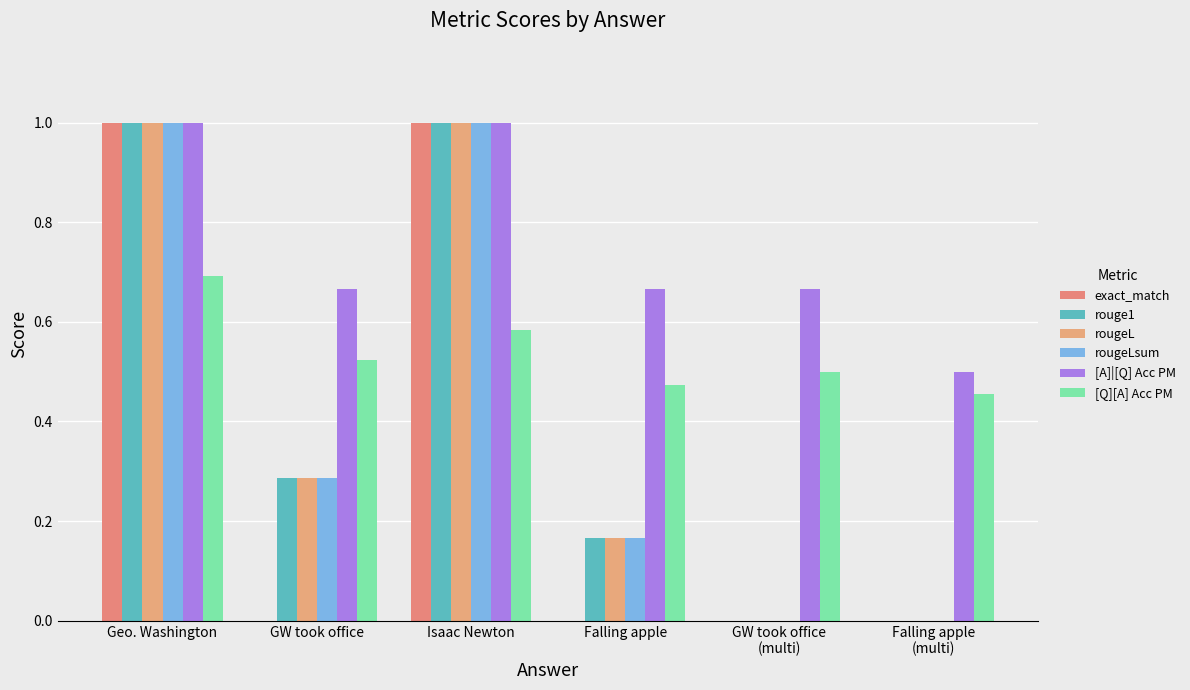

At which label is [Q][A] Acc PM closest to 0?

Falling apple
(multi)